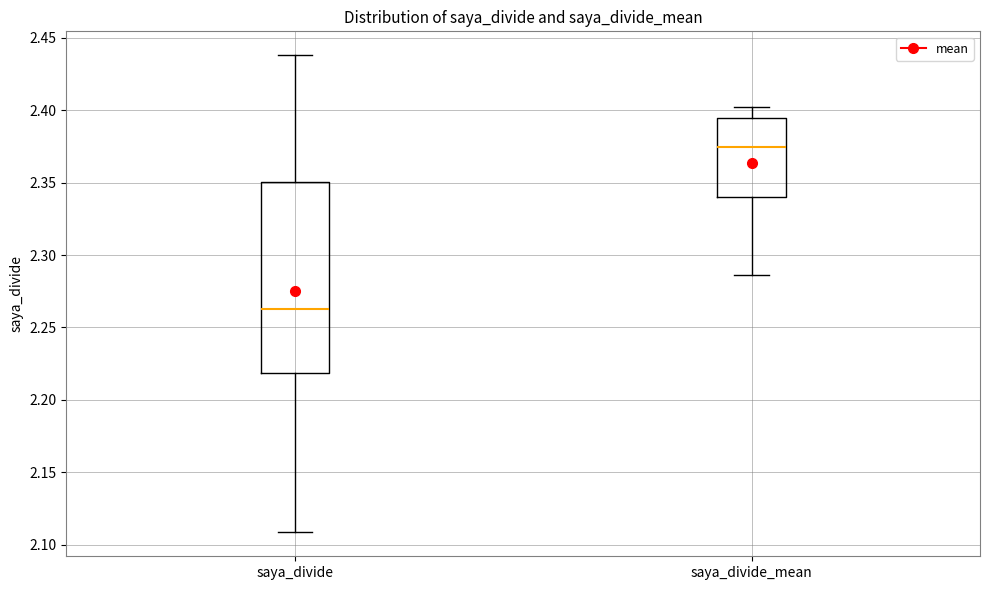

Where does the upper whisker of the box for saya_divide end on the y-axis? The values are not printed on the chart, so give them approximately, as read against the axis.

2.440